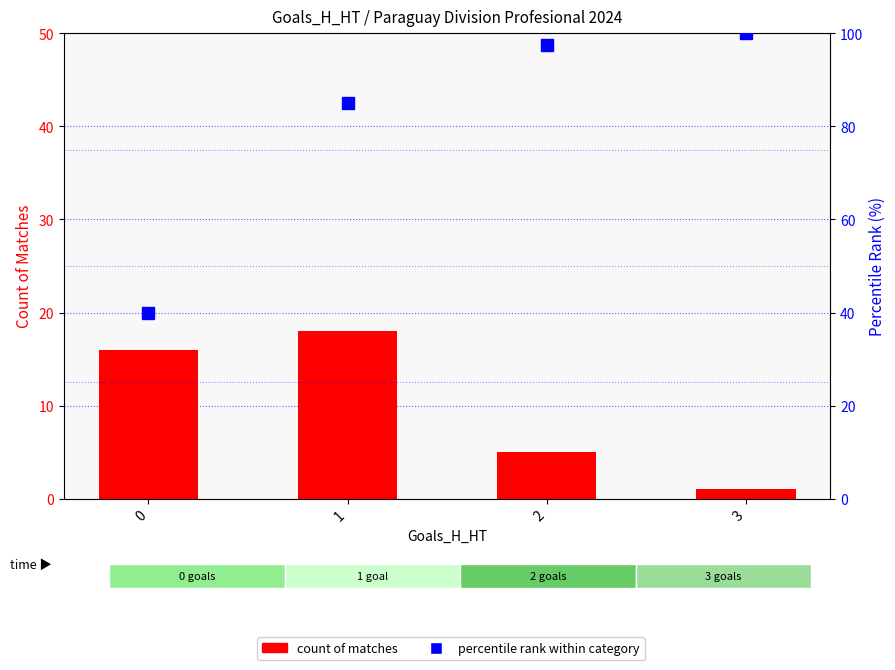

Count the number of data series in this chart.

2